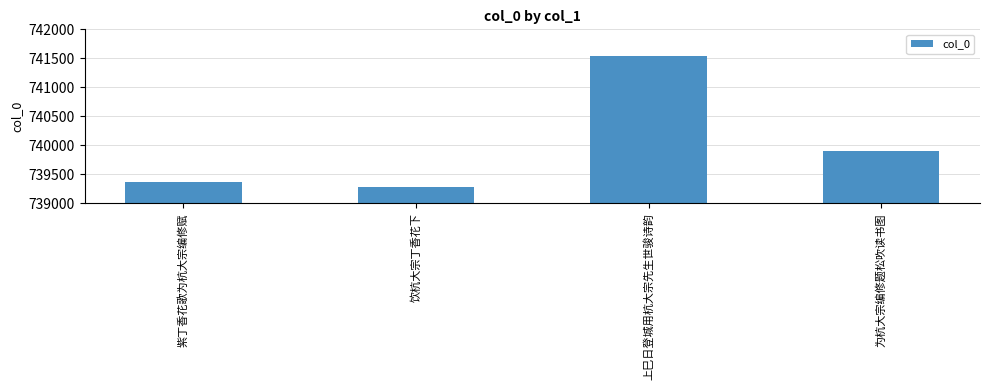

Is it true that the value at 饮杭大宗丁香花下 is 417528?

False